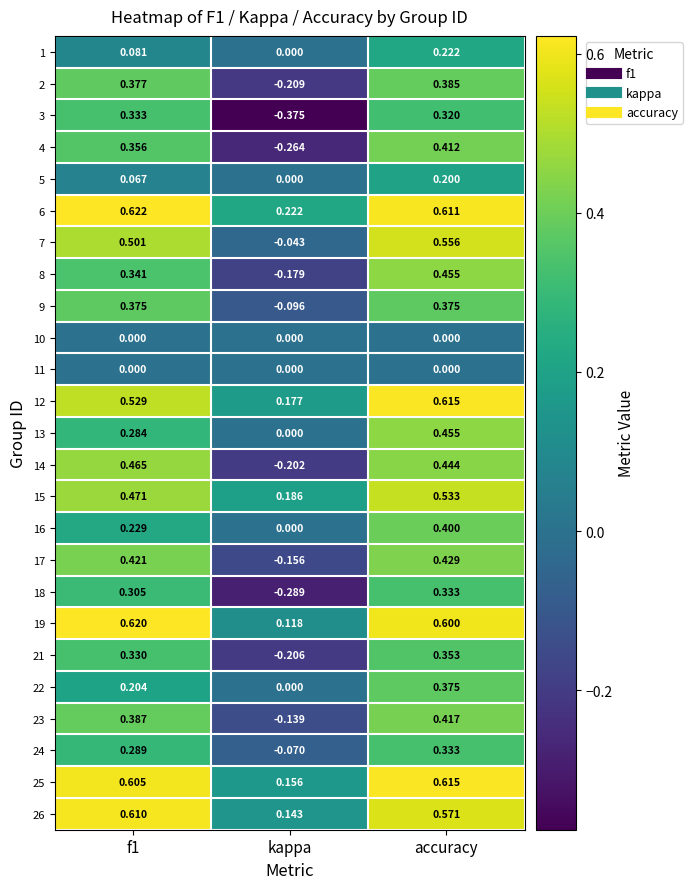

What is the total value across all series at kappa?

-1.2